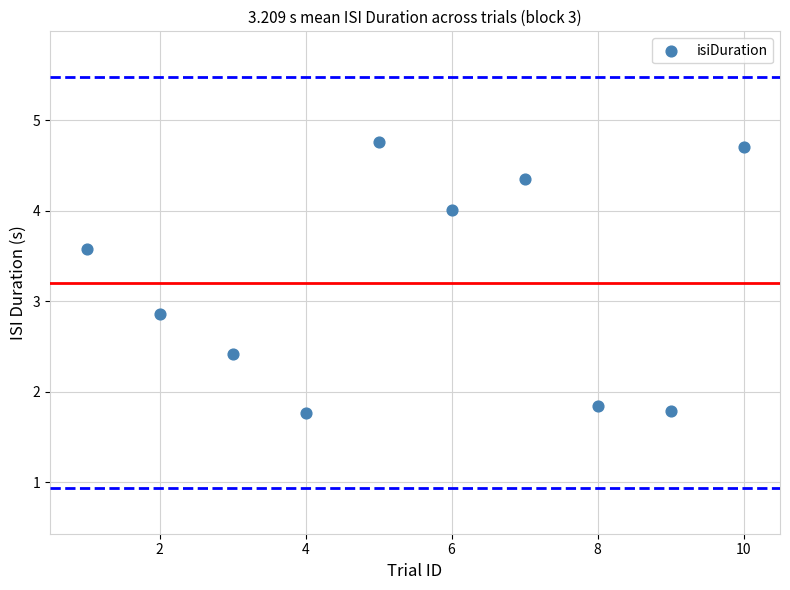

What Y value in the scatter plot is closest to 3?

2.9